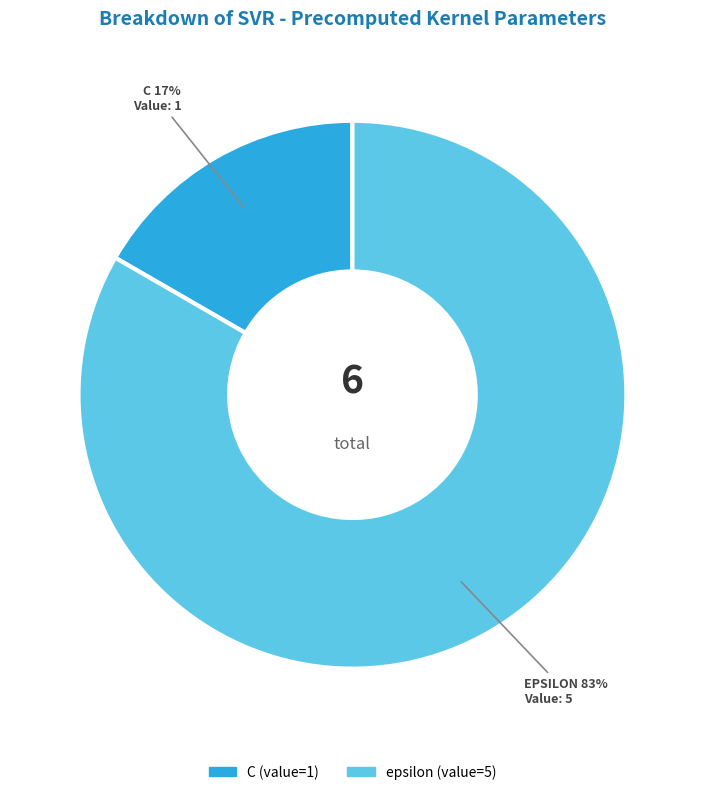

Is the sum of epsilon and C greater than half?

Yes